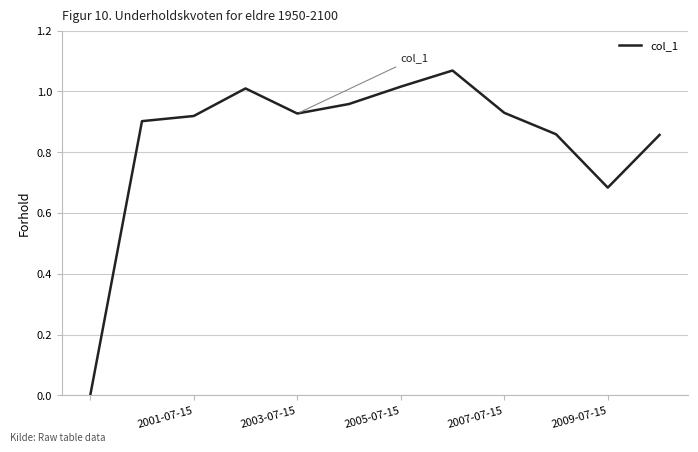

Count the number of categories in the chart.

12